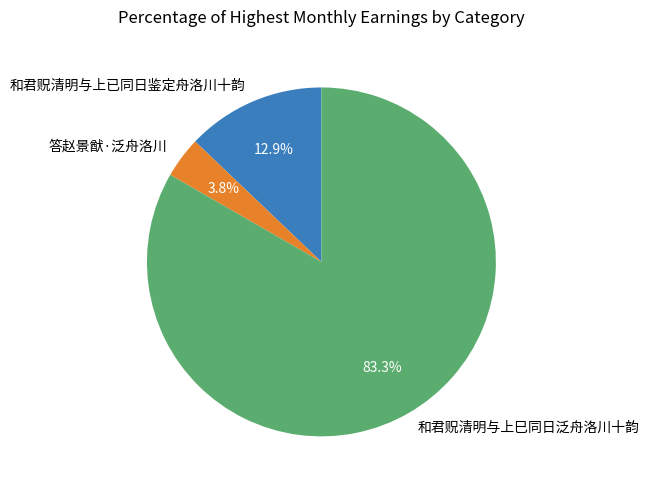

The 和君贶清明与上已同日鉴定舟洛川十韵 slice represents 13% of the pie. True or false?

True